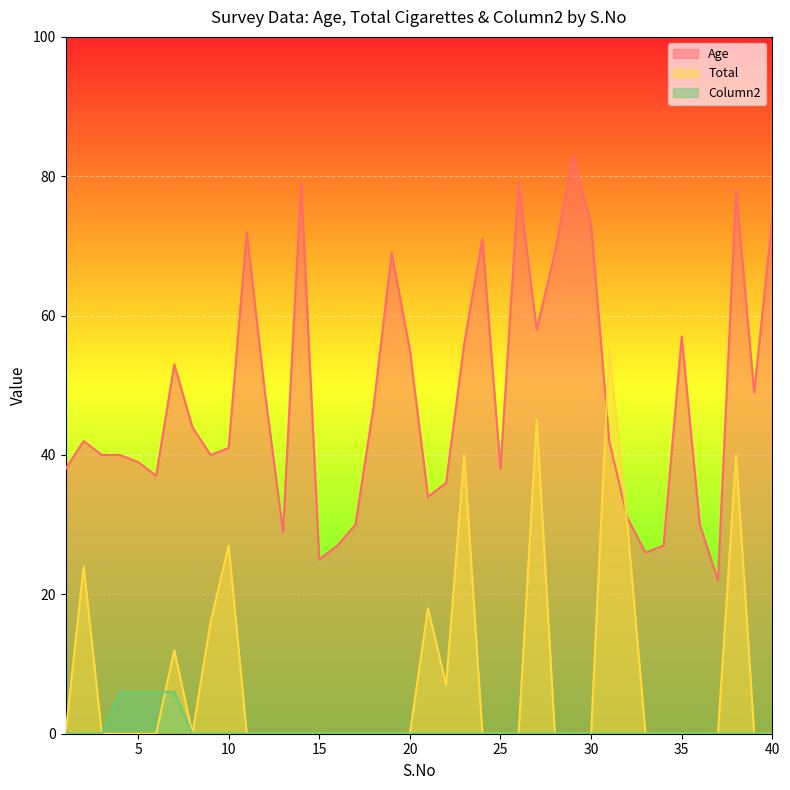

Between 4 and 30, which series saw the biggest shift?

Age